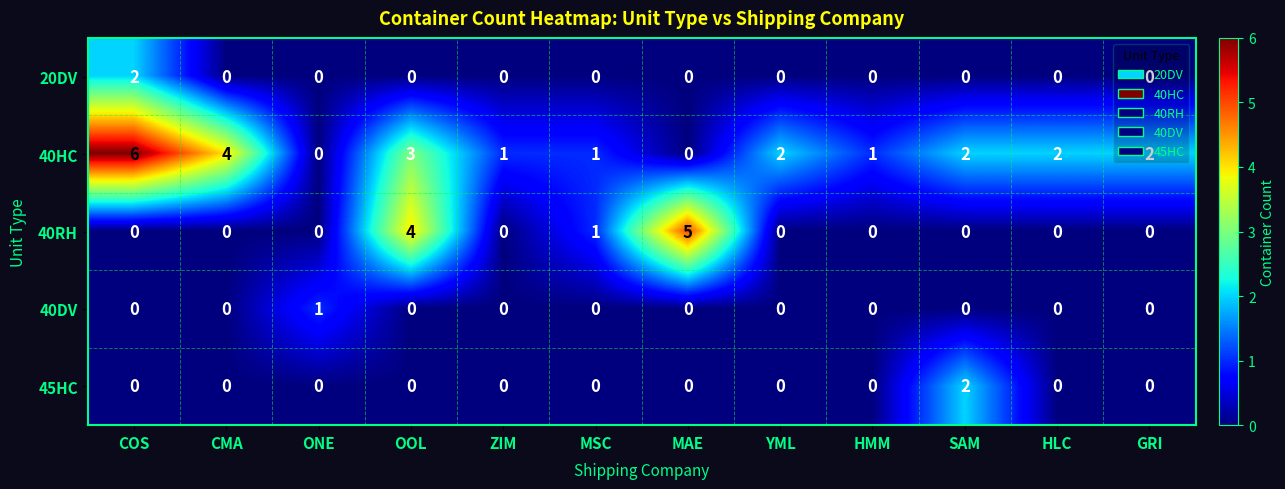

How many 40HC values are between 1 and 3?

8